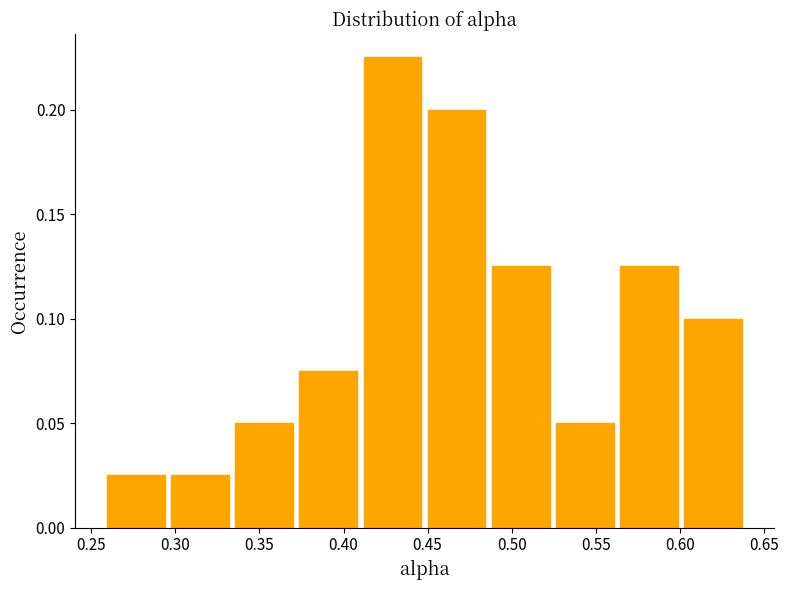

Over which range of the x-axis is the bar tallest?

0.410 to 0.450